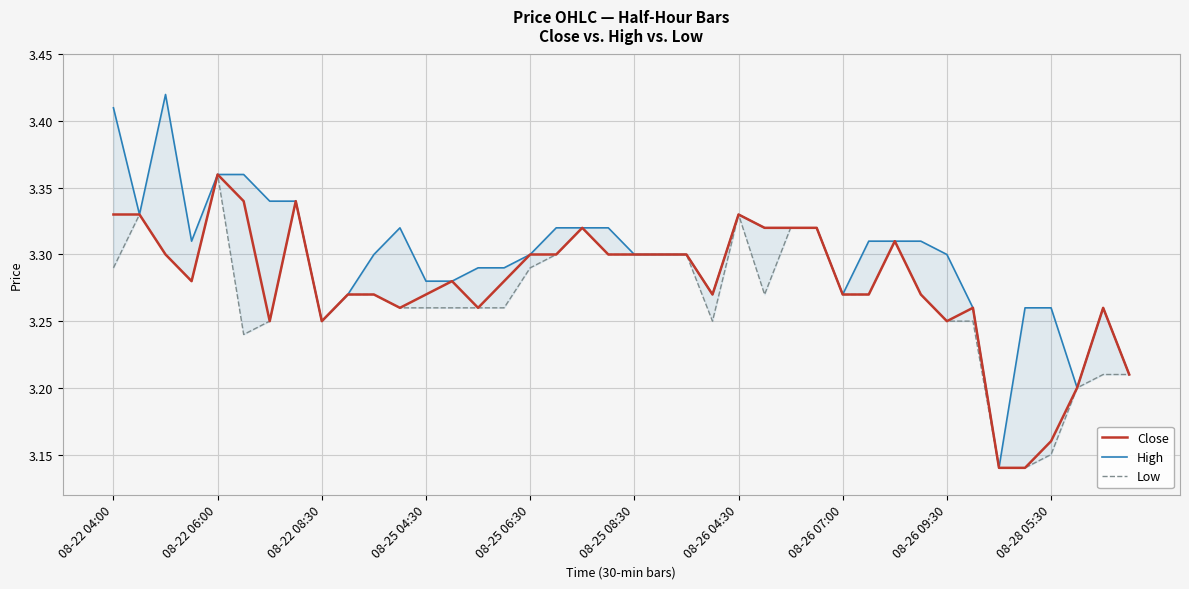

Is it true that Close equals 3.3 at 22?

True